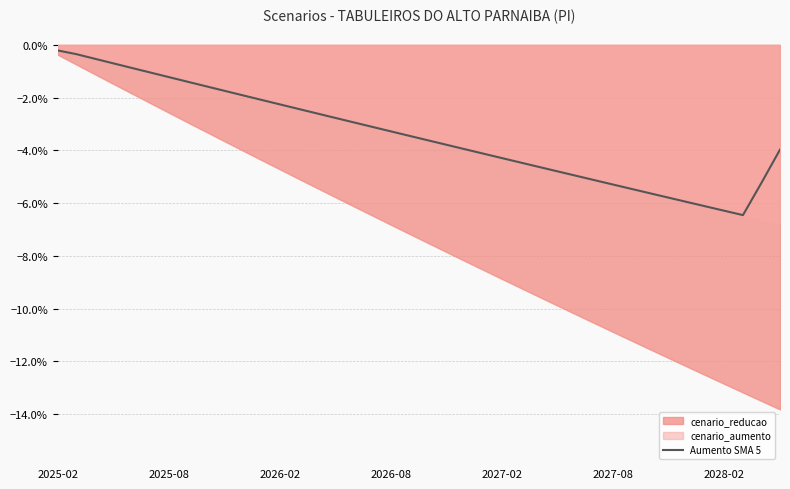

What is the lowest value of the Aumento SMA 5 series?

-6.5